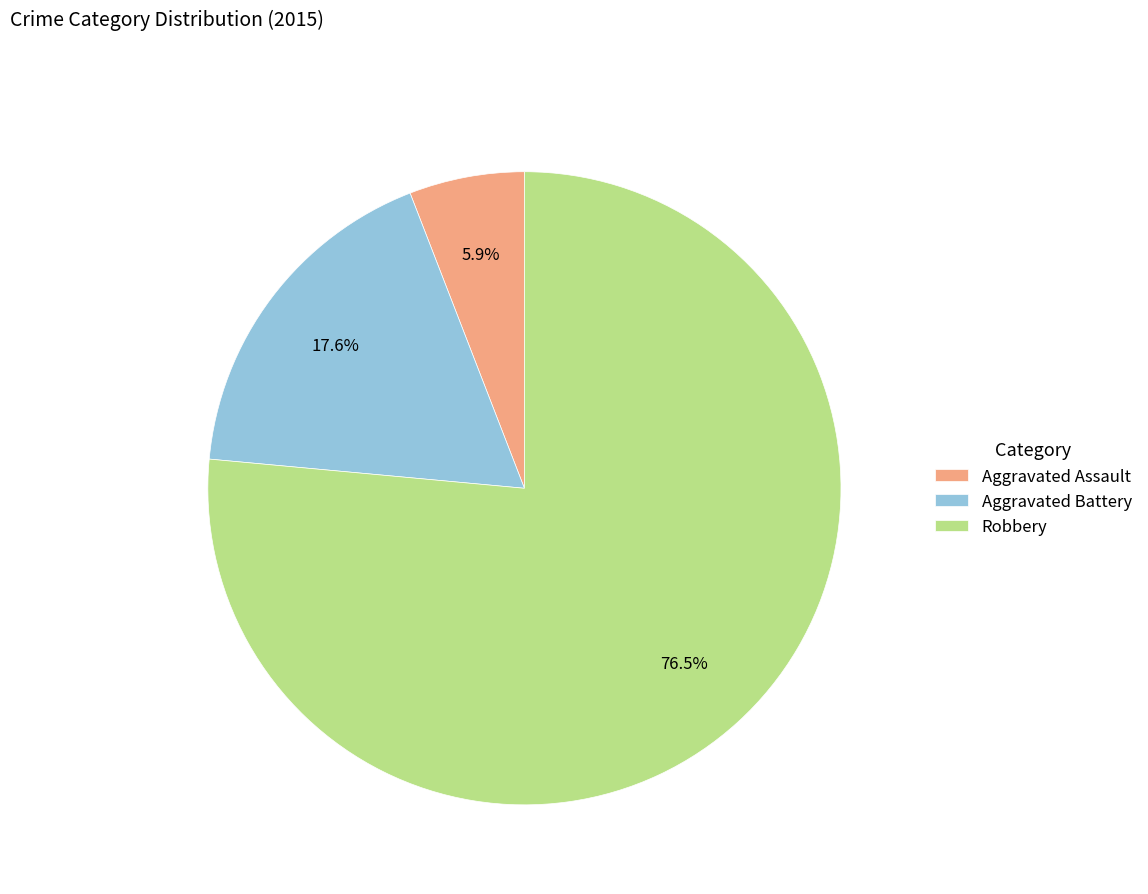

Is the sum of Aggravated Assault and Robbery greater than half?

Yes